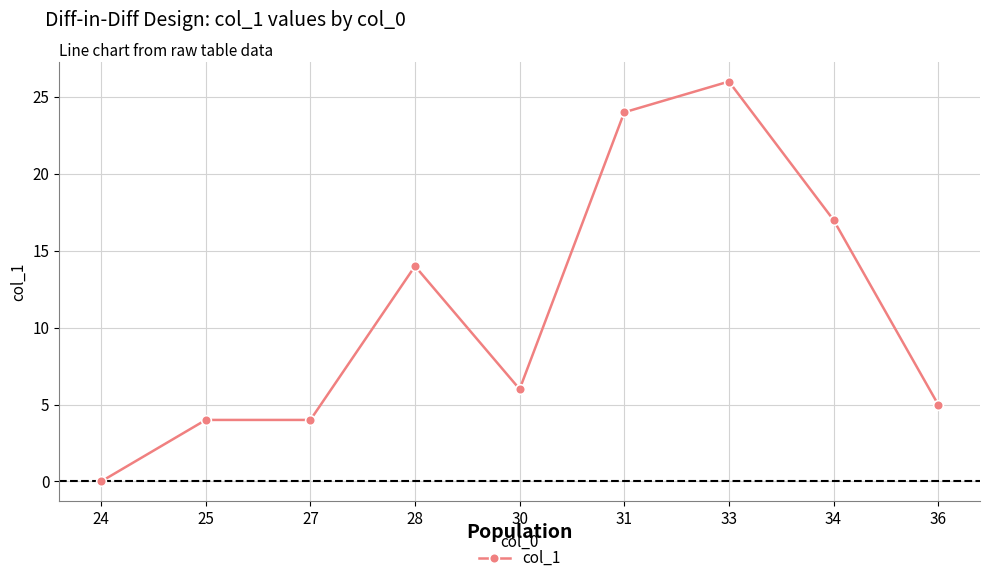

What is the ratio of the value at 27 to the value at 25?

1.0